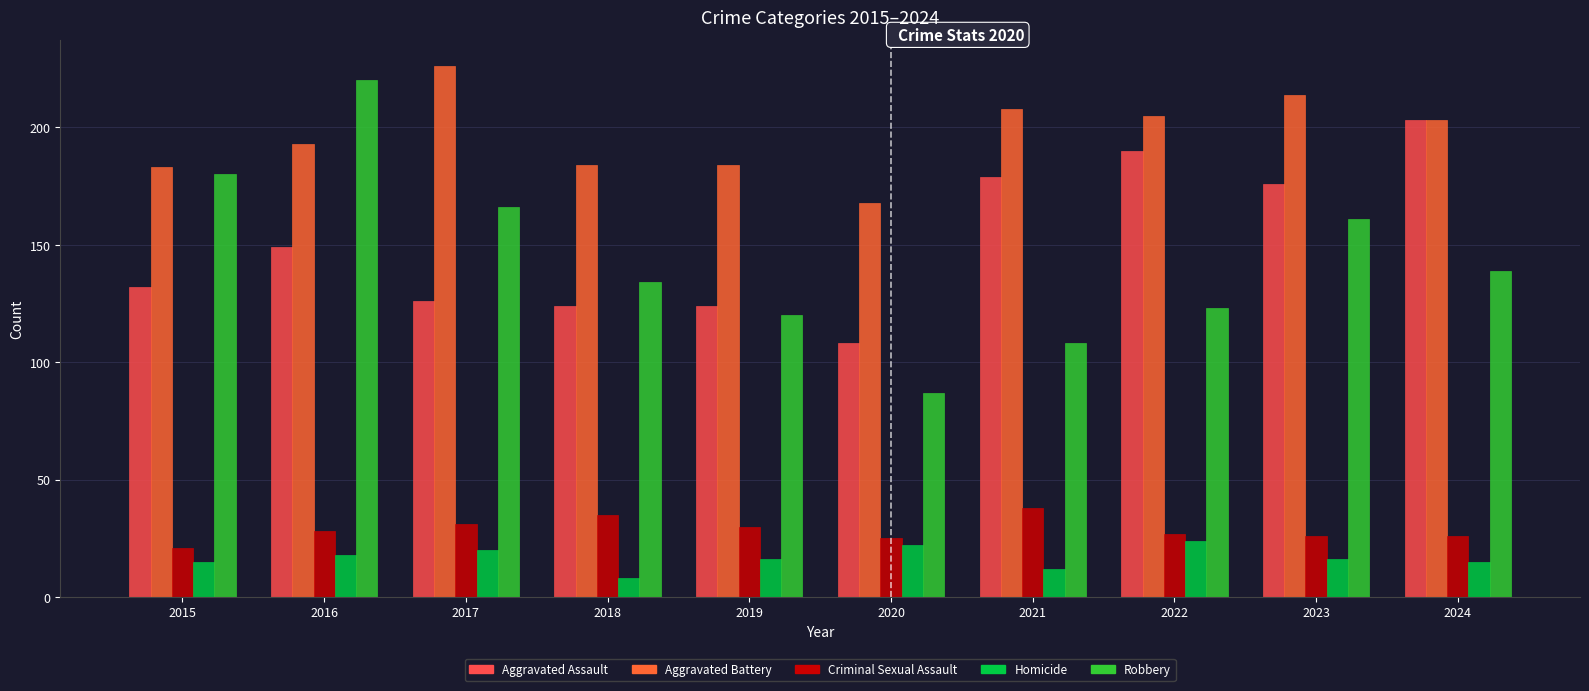

Reading right to left, list all the values displayed in this chart.

Aggravated Assault: 203	176	190	179	108	124	124	126	149	132
Aggravated Battery: 203	214	205	208	168	184	184	226	193	183
Criminal Sexual Assault: 26	26	27	38	25	30	35	31	28	21
Homicide: 15	16	24	12	22	16	8	20	18	15
Robbery: 139	161	123	108	87	120	134	166	220	180